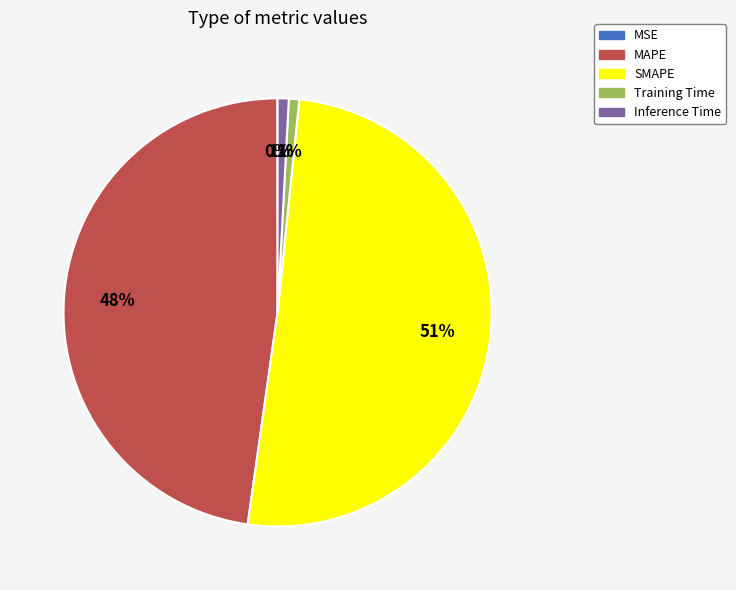

Is the sum of MAPE and Training Time greater than half?

No